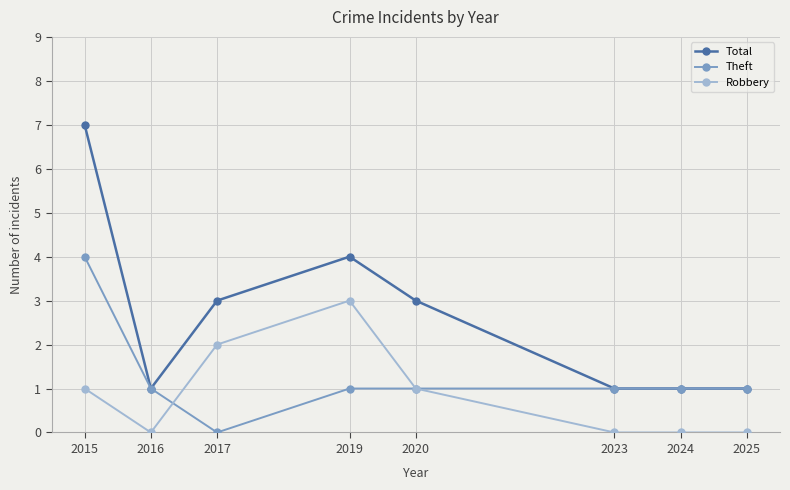

Which series has the largest total across all categories?

Total